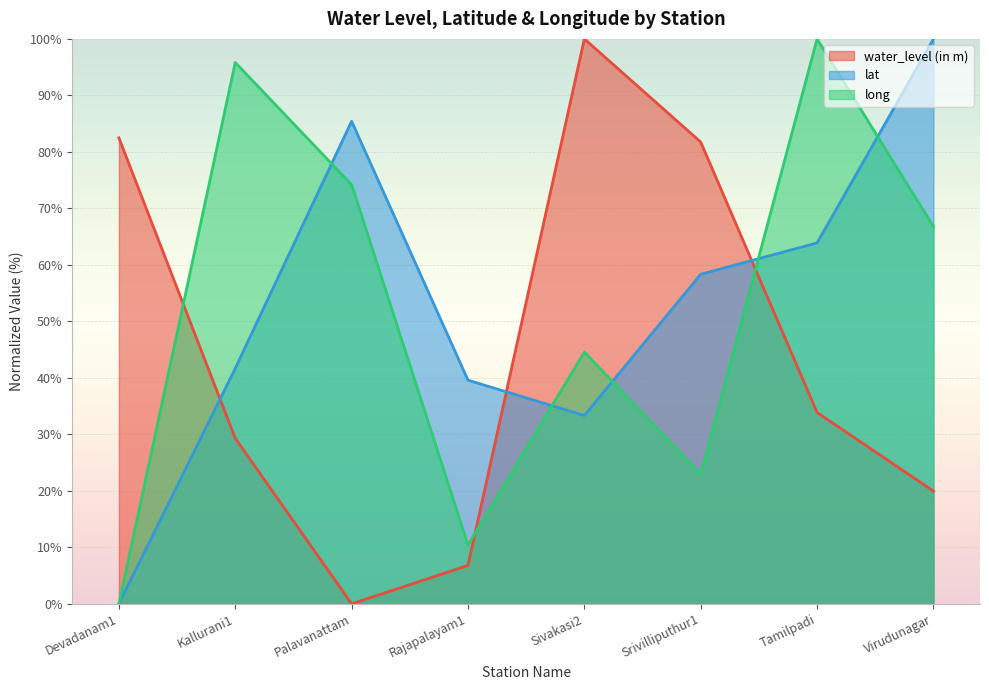

Rank the series by their maximum value, from highest to lowest.

water_level (in m), lat, long